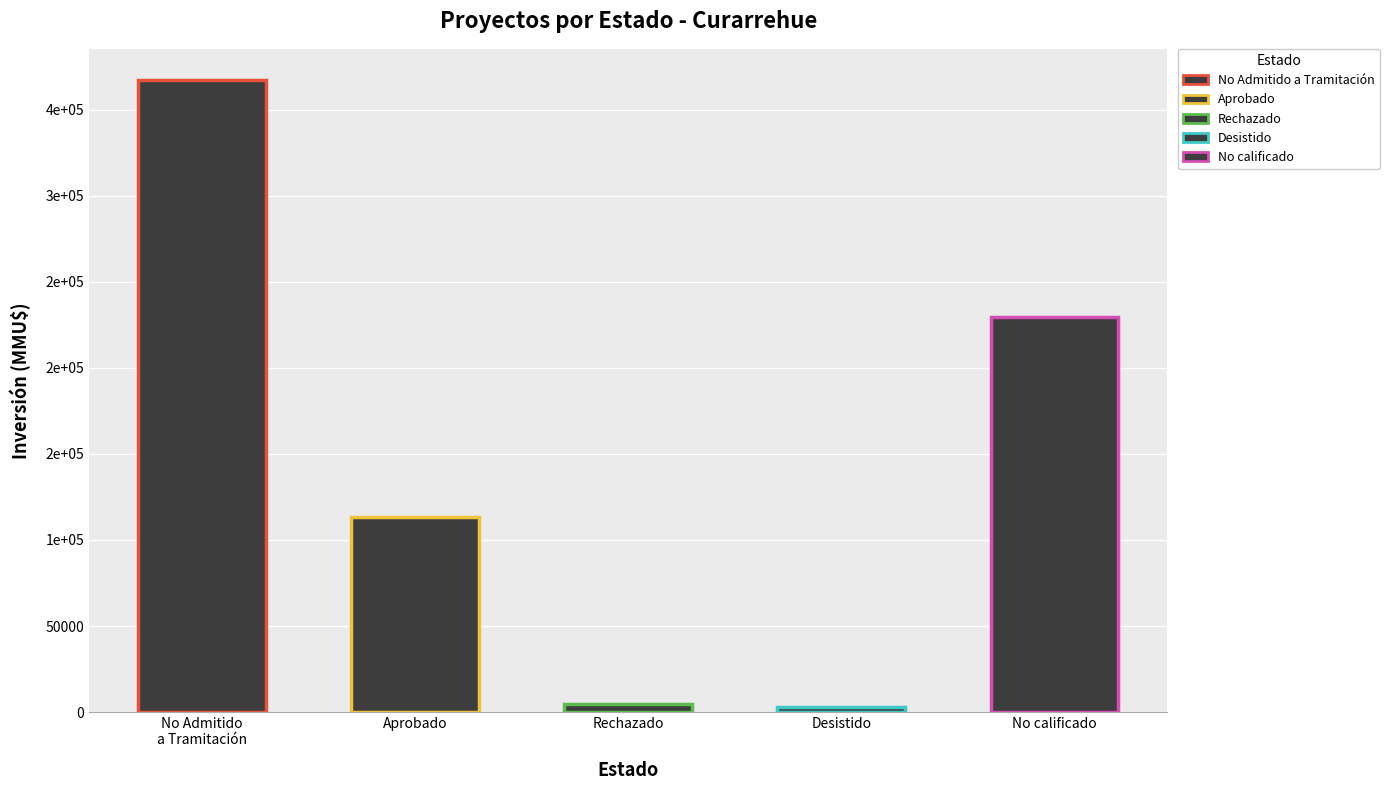

Rank the categories by value from highest to lowest.

No Admitido
a Tramitación, No calificado, Aprobado, Rechazado, Desistido